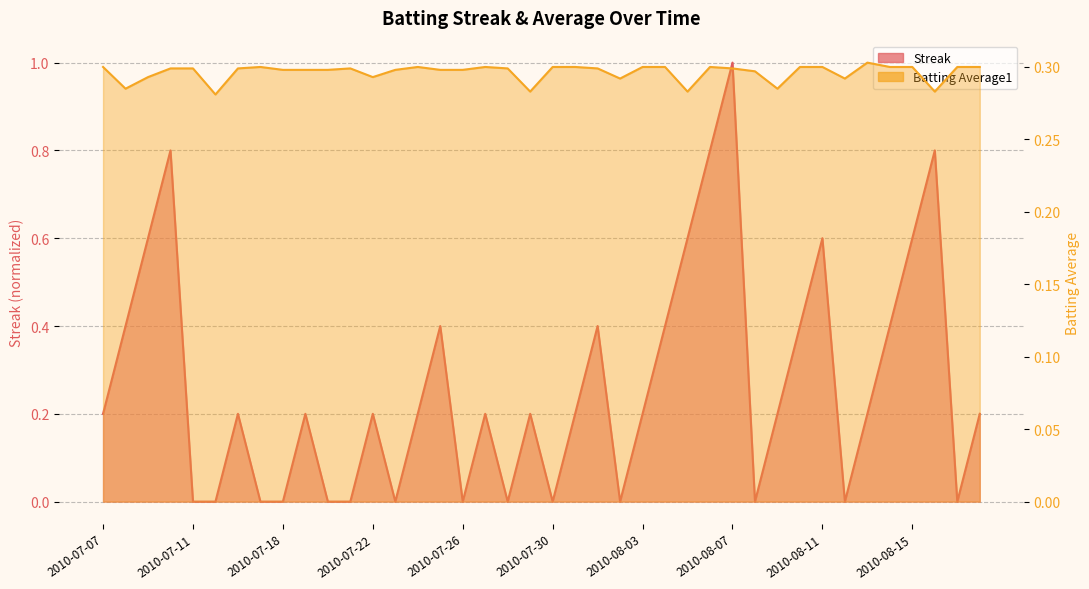

True or false: Batting Average1 has a value of 0.2 at 2010-07-26.

False